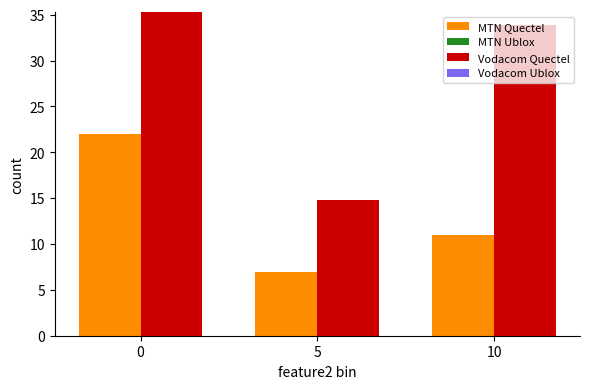

What value does the Vodacom Quectel series have at 5?

14.8